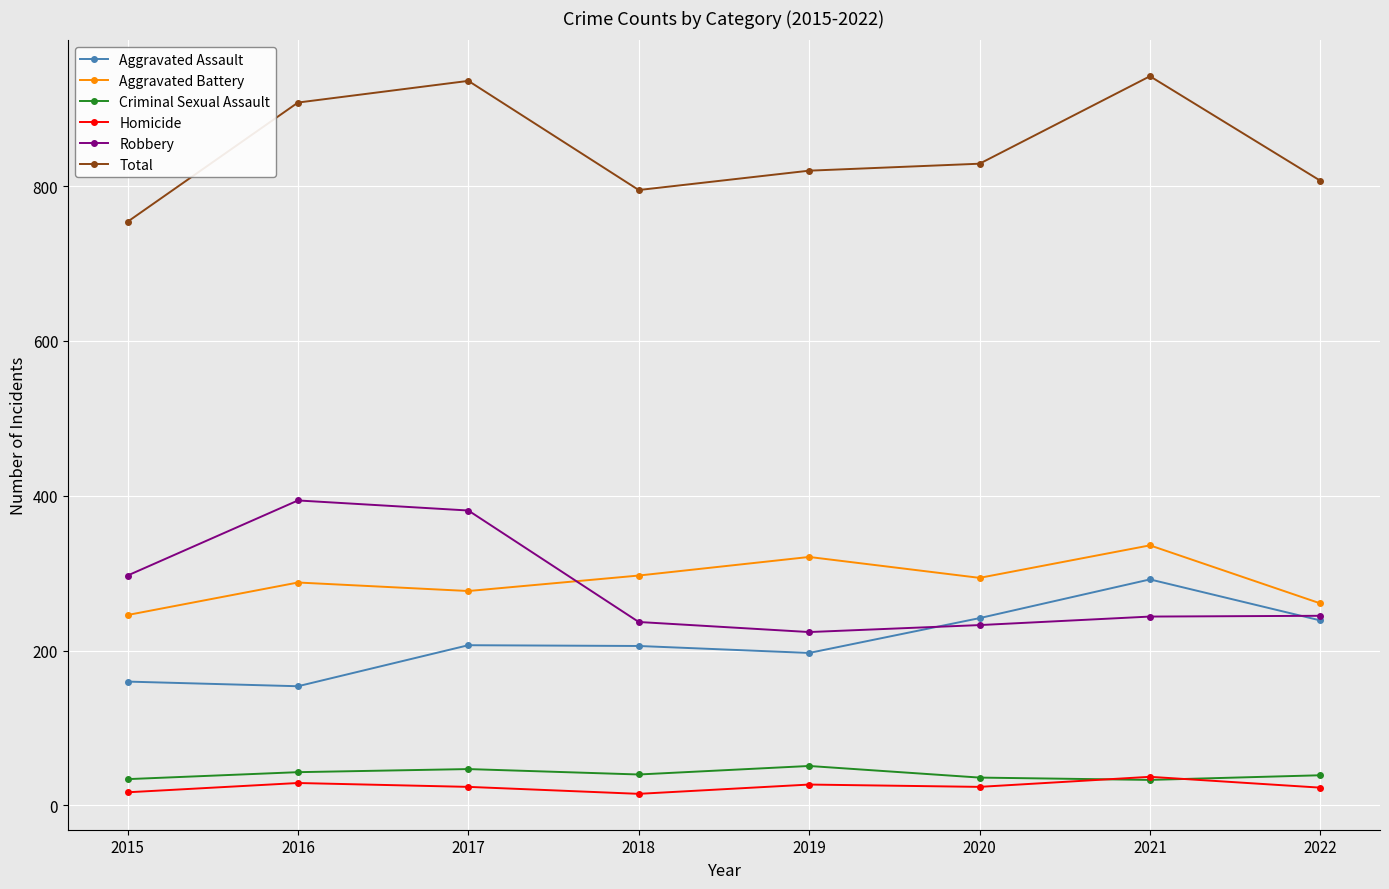

What is the spread (max minus min) of values at 2022?

784